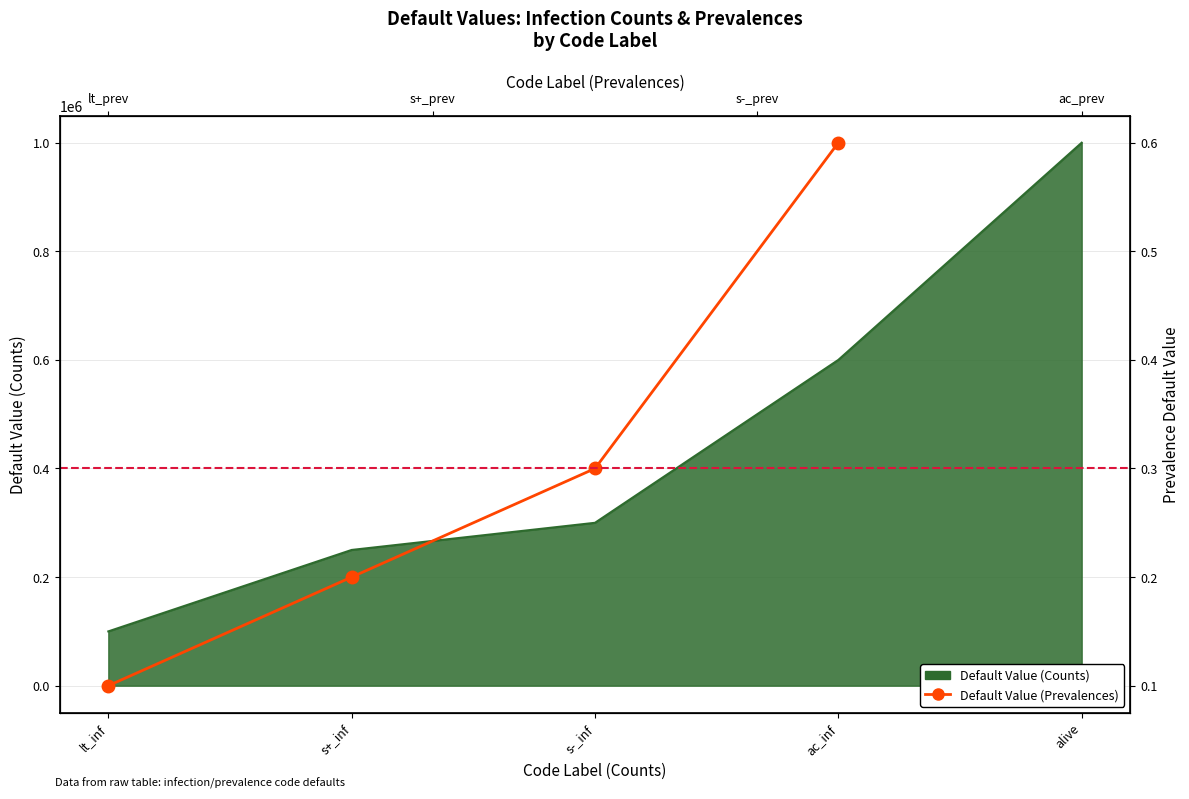

The value at ac_inf is 0.4. True or false?

False